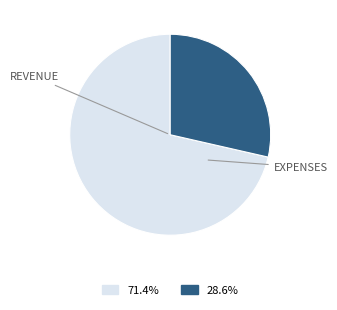

Is there any slice that represents more than half of the pie?

Yes